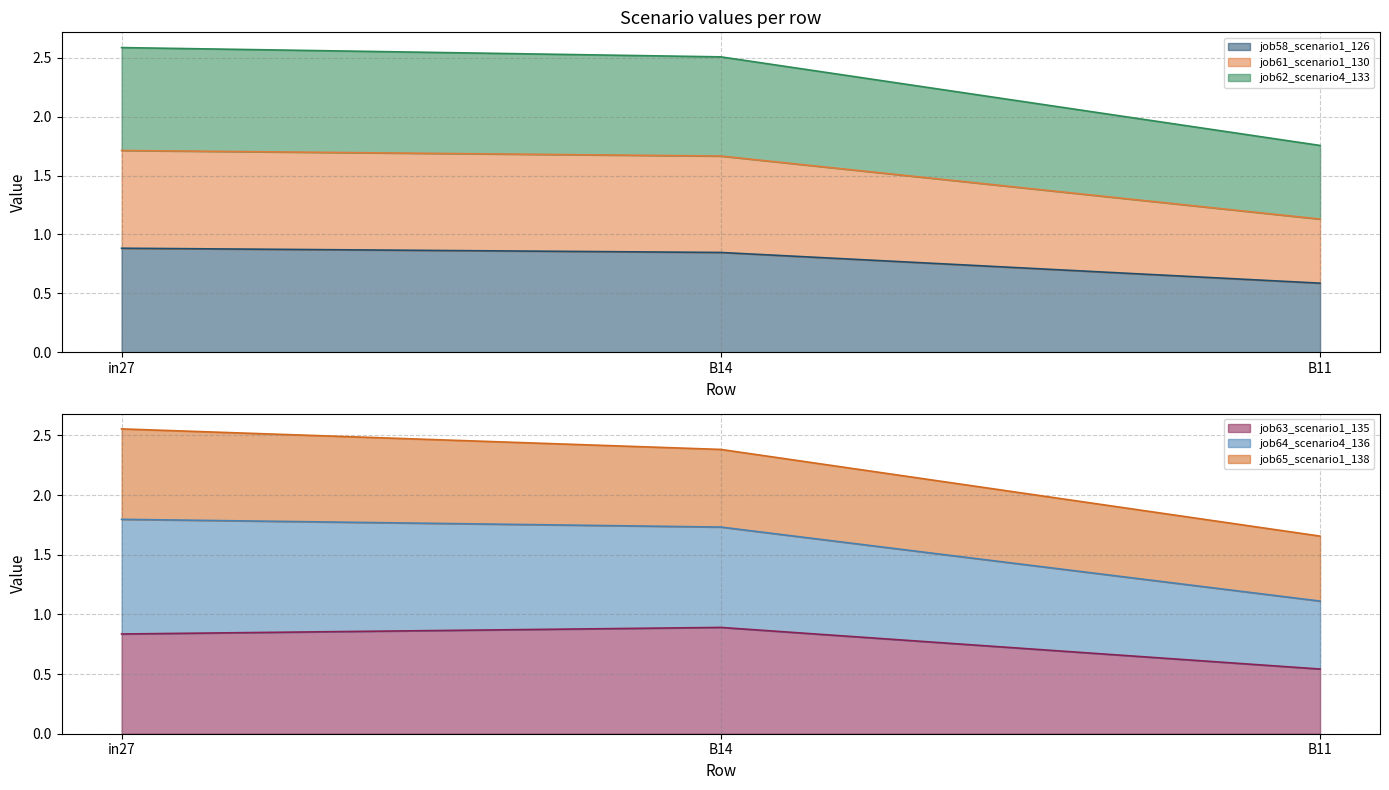

What is the value of the job63_scenario1_135 point at the 3rd from the left?

0.5